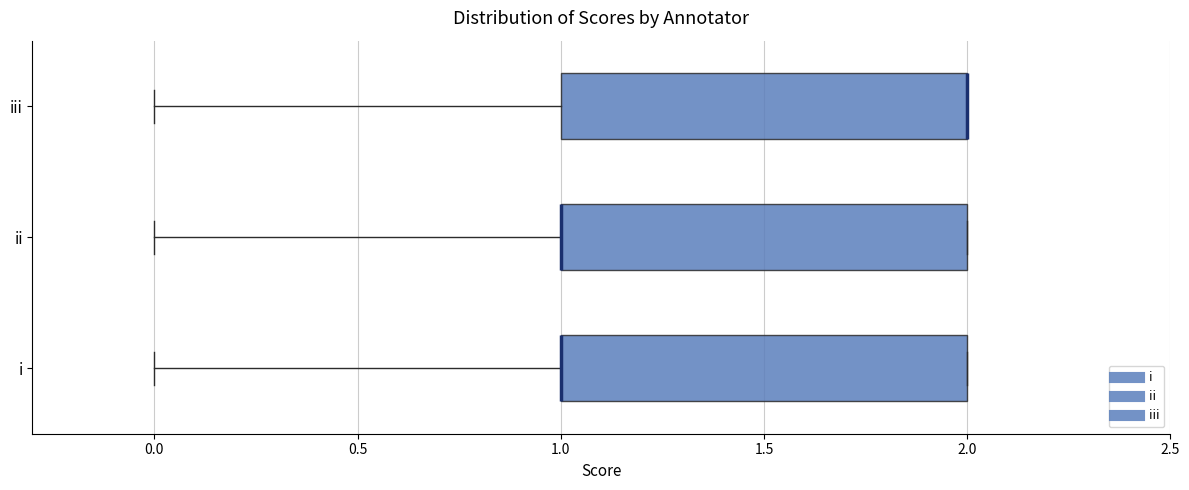

Where is the right edge of the box for i on the x-axis? The values are not printed on the chart, so give them approximately, as read against the axis.

2